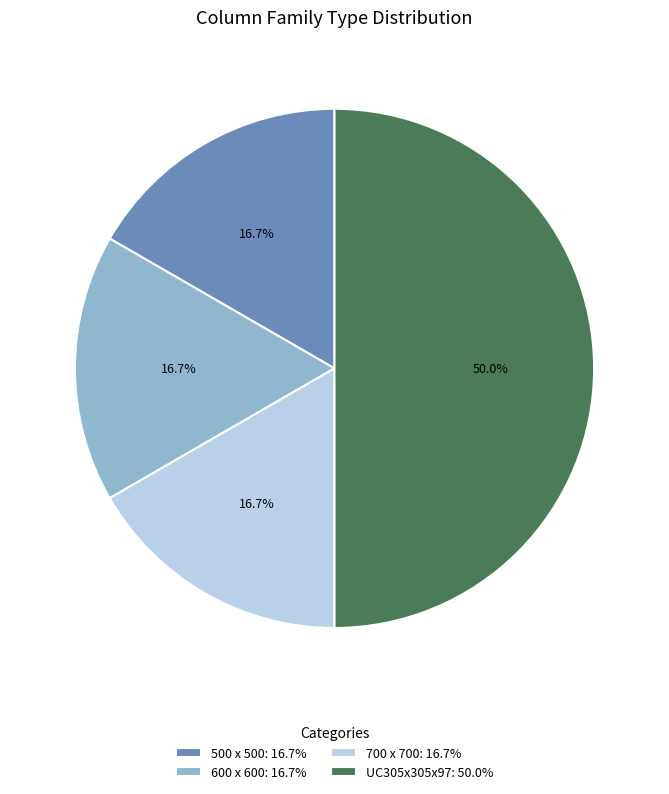

What percentage is the 600 x 600 slice, to the nearest percent?

17%